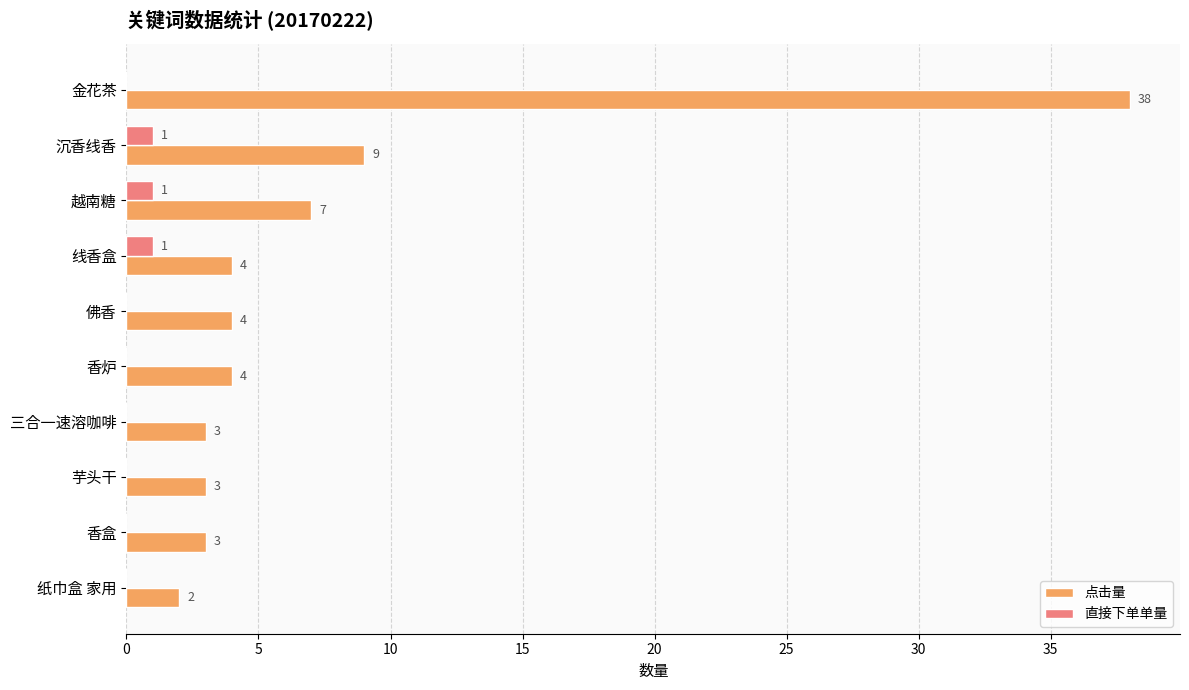

How many data points does each series have?

10